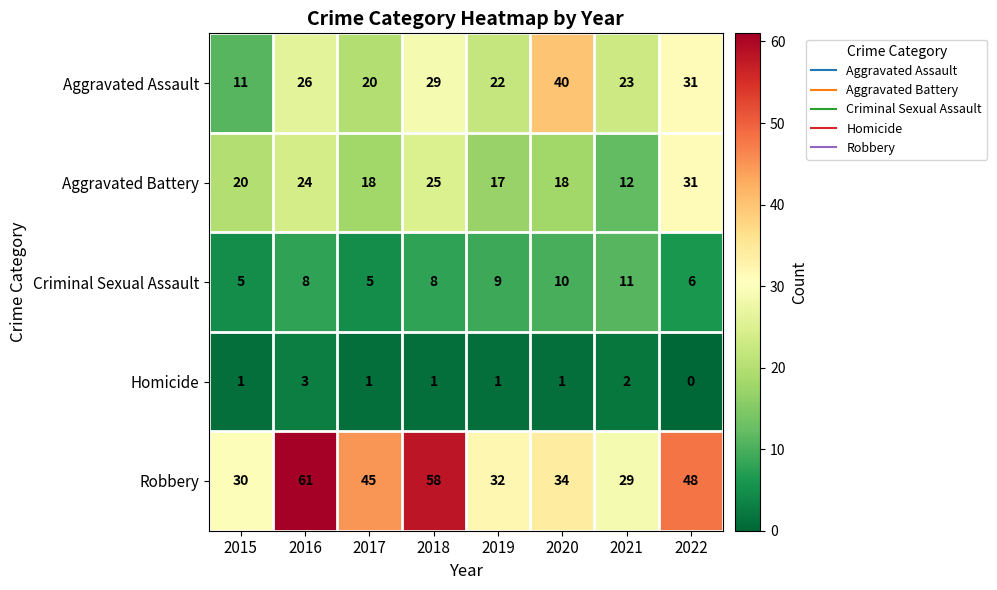

At 2019, list the series in order from largest to smallest.

Robbery, Aggravated Assault, Aggravated Battery, Criminal Sexual Assault, Homicide